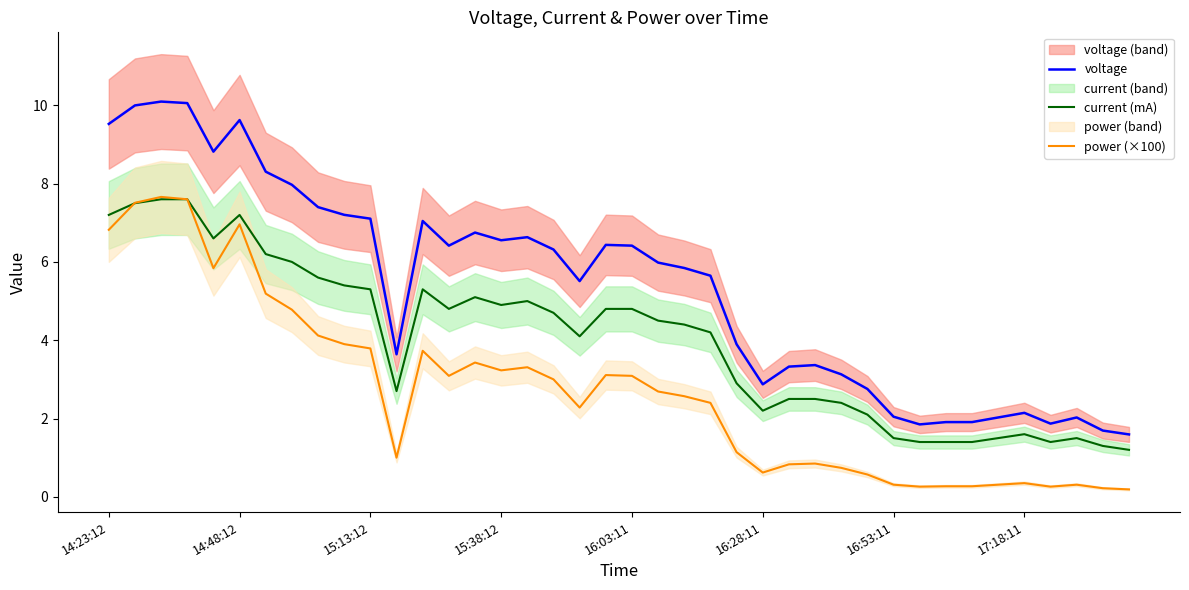

True or false: power (×100) and voltage intersect in this chart.

False